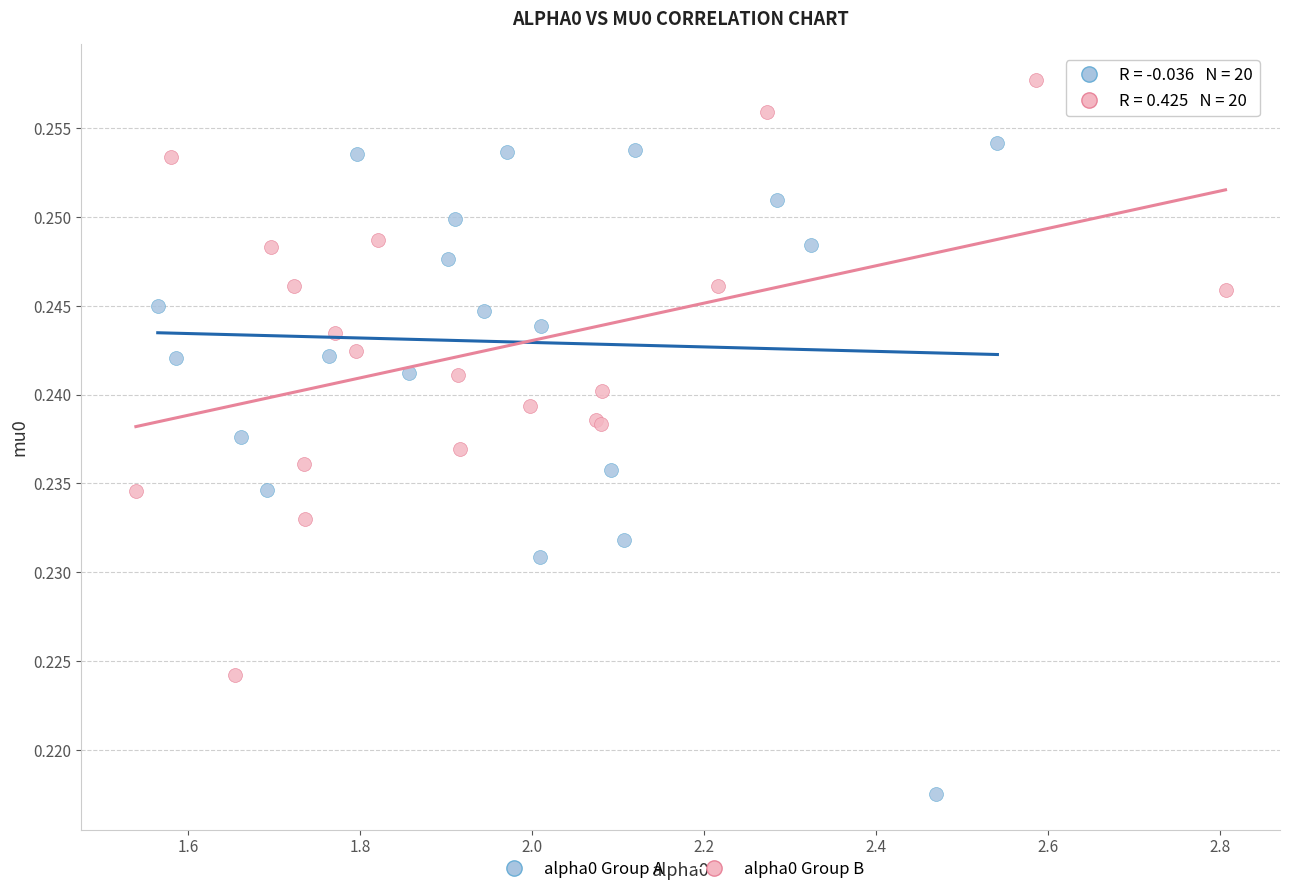

Which series contains the highest Y value?

alpha0 Group B